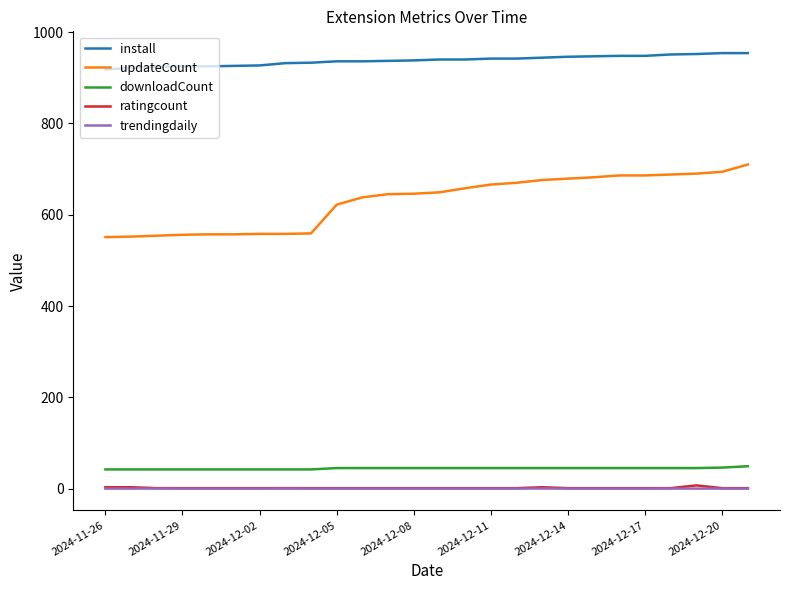

Does the chart have visible grid lines?

No